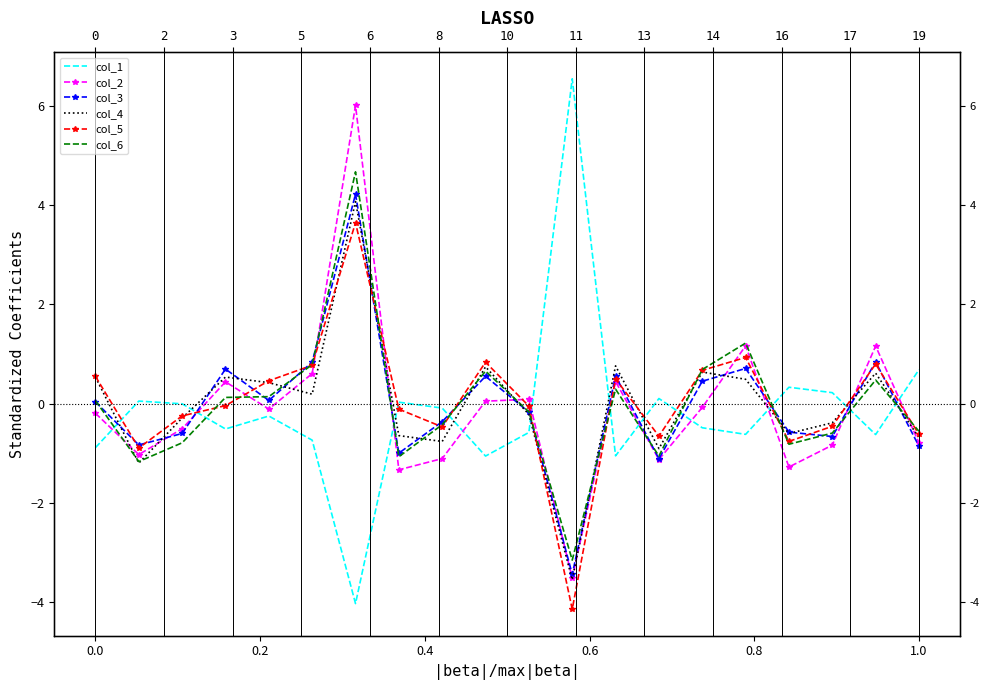

At how many categories does at least one series exceed -1?

20